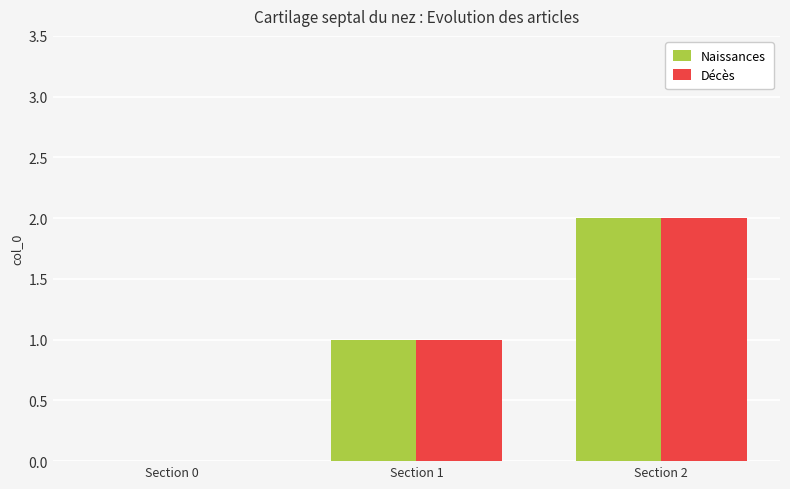

Is it true that Décès equals 0 at Section 0?

True